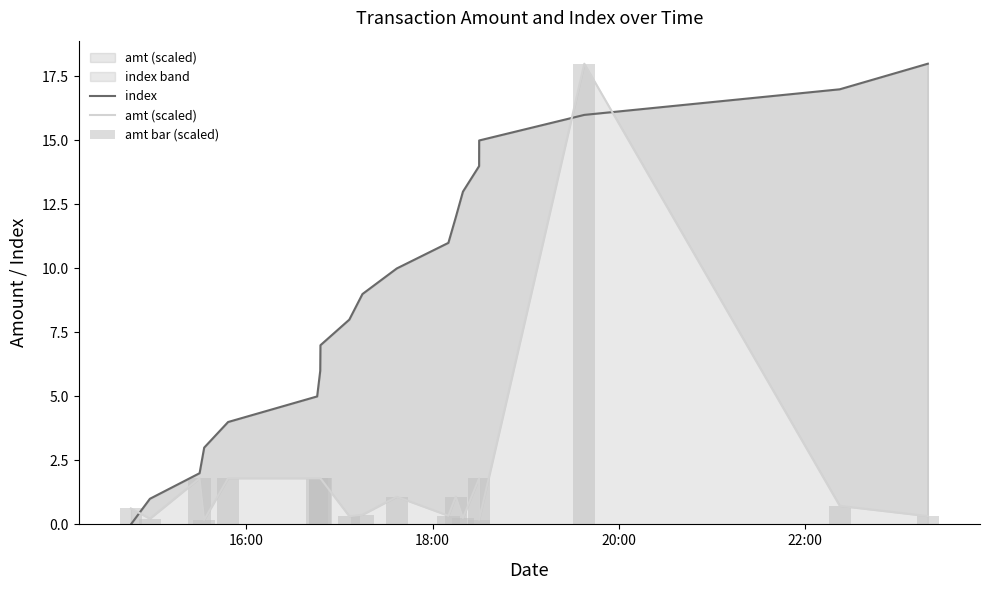

Is the value of index at 13 greater than the value of amt (scaled) at 14?

Yes